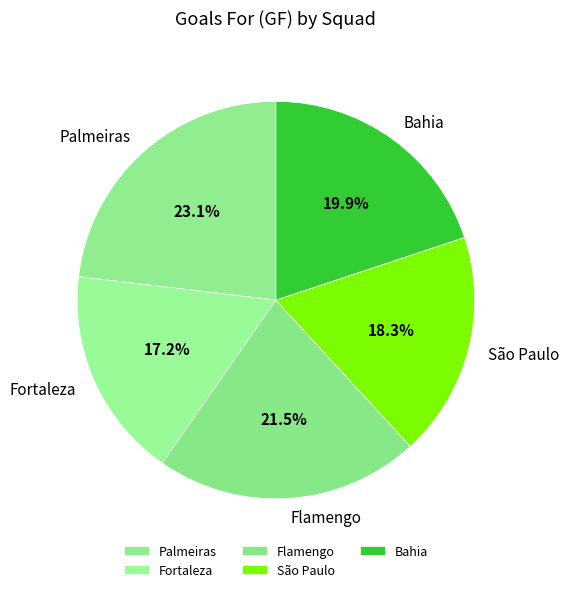

Combined, what portion of the pie is Palmeiras and Flamengo?

44.6%